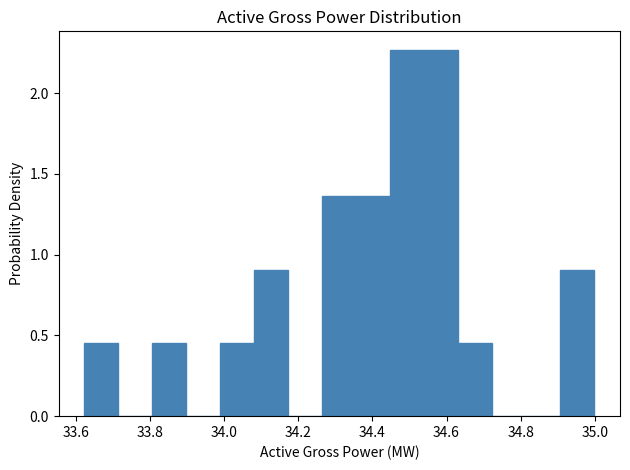

Reading left to right, list every bar in this chart as the range it spans on the x-axis followed by its height. Neither the bar edges nor the heights are printed on the chart, so give them approximately, as read against the axes.

33.62 to 33.72: 0.45
33.72 to 33.80: 0
33.80 to 33.90: 0.45
33.90 to 33.98: 0
33.98 to 34.08: 0.45
34.08 to 34.18: 0.90
34.18 to 34.26: 0
34.26 to 34.36: 1.35
34.36 to 34.44: 1.35
34.44 to 34.54: 2.25
34.54 to 34.64: 2.25
34.64 to 34.72: 0.45
34.72 to 34.82: 0
34.82 to 34.90: 0
34.90 to 35.00: 0.90